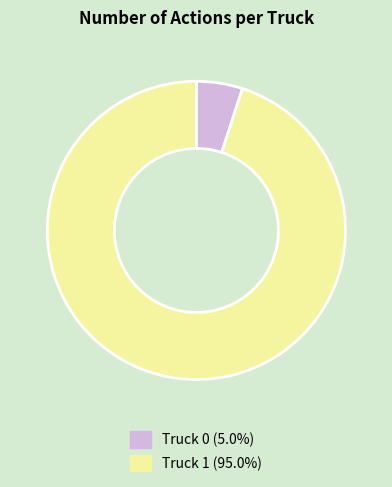

Combined, do Truck 1 and Truck 0 account for over 50%?

Yes